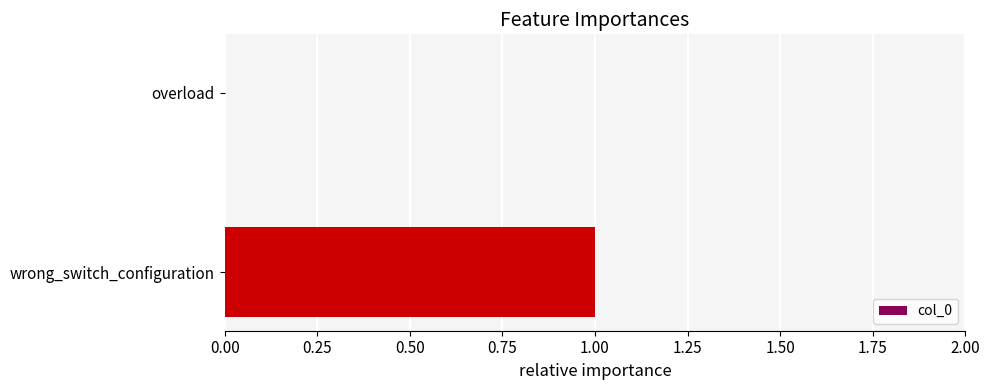

True or false: the data shows 1 at wrong_switch_configuration.

True